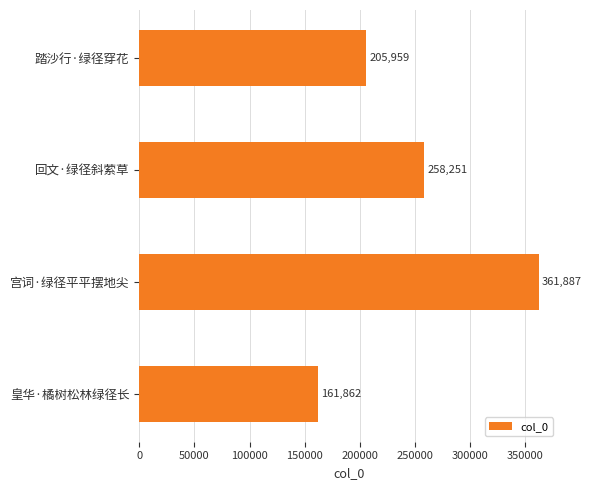

Reading bottom to top, what are all the values shown in this chart?

皇华·橘树松林绿径长=161862	宫词·绿径平平摆地尖=361887	回文·绿径斜萦草=258251	踏沙行·绿径穿花=205959